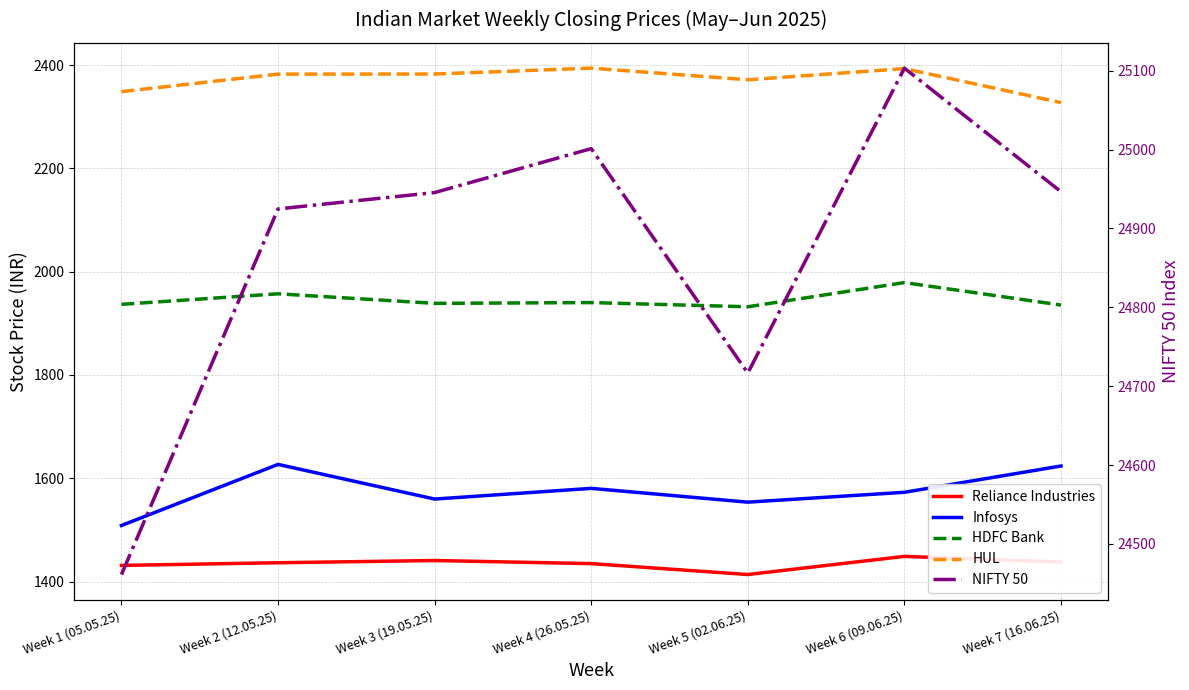

Which series changed the most between Week 2 (12.05.25) and Week 6 (09.06.25)?

NIFTY 50